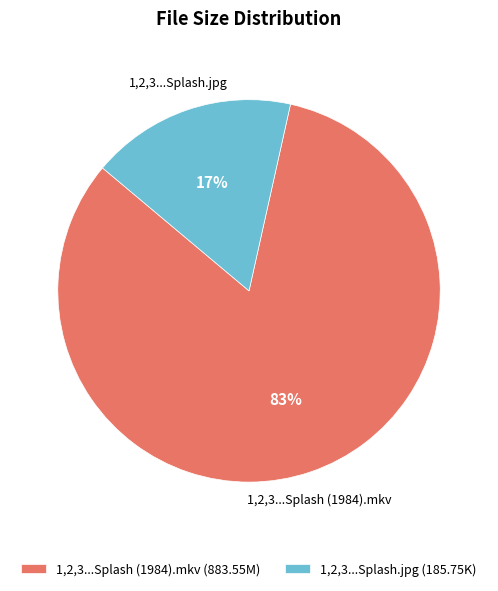

Is the sum of 1,2,3...Splash.jpg (185.75K) and 1,2,3...Splash (1984).mkv (883.55M) greater than half?

Yes